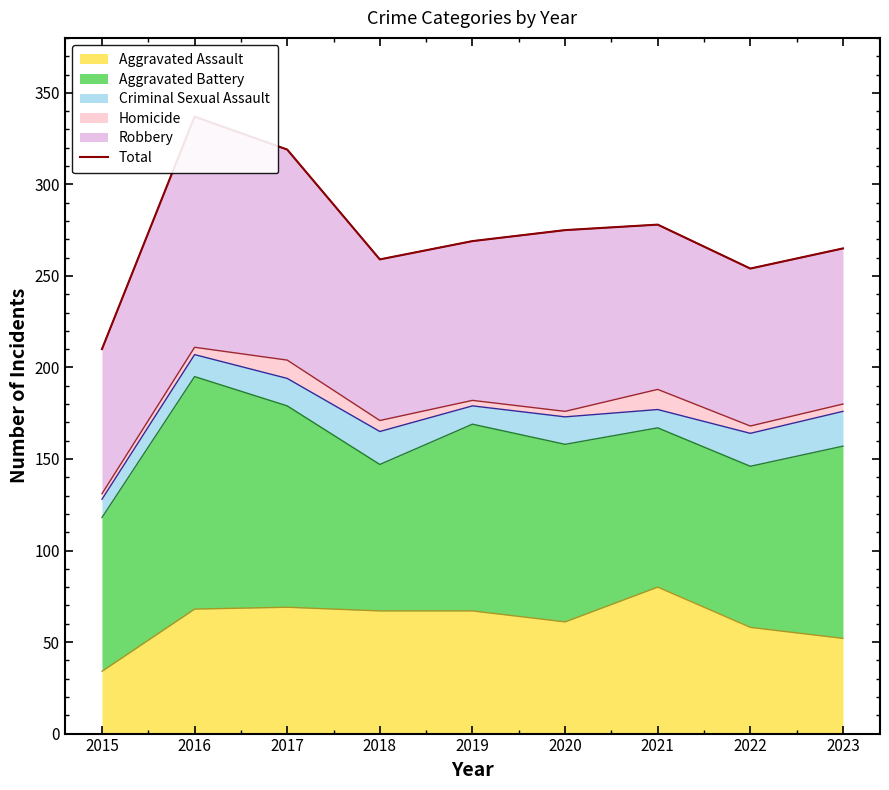

Does the chart display data point markers on the line(s)?

No